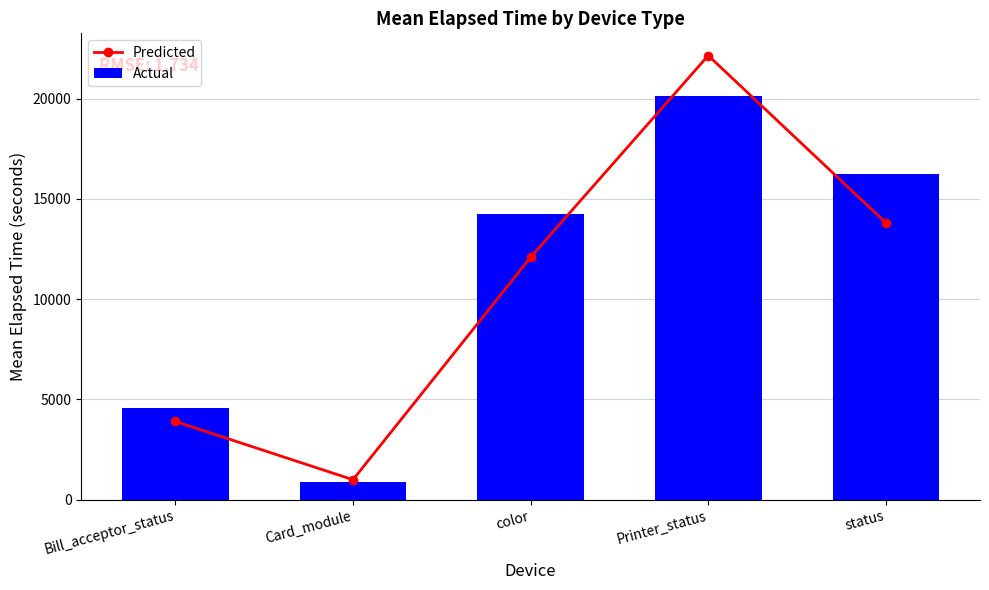

At how many categories does at least one series exceed 13550?

3